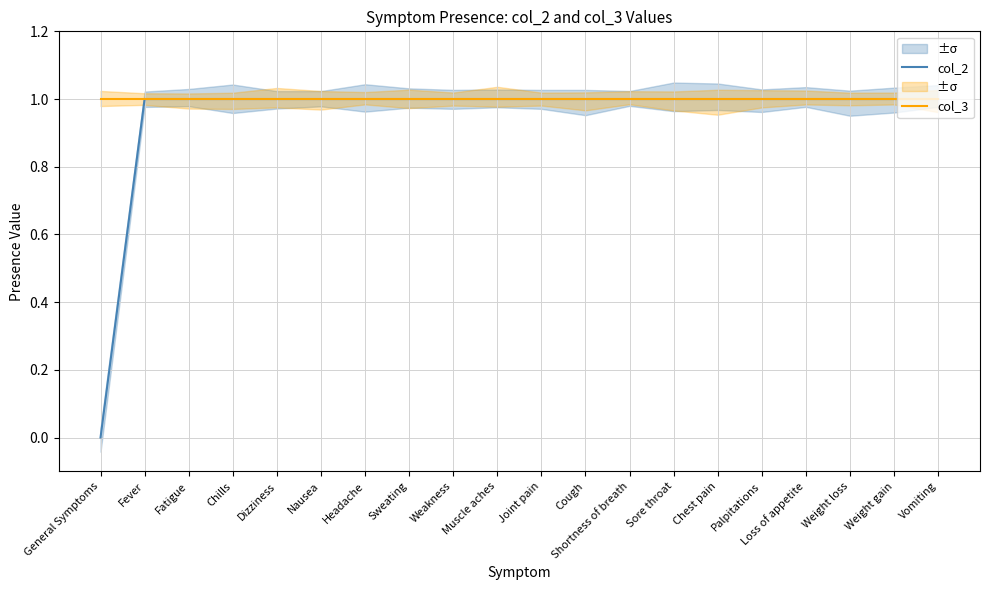

How many lines are shown in the chart?

2